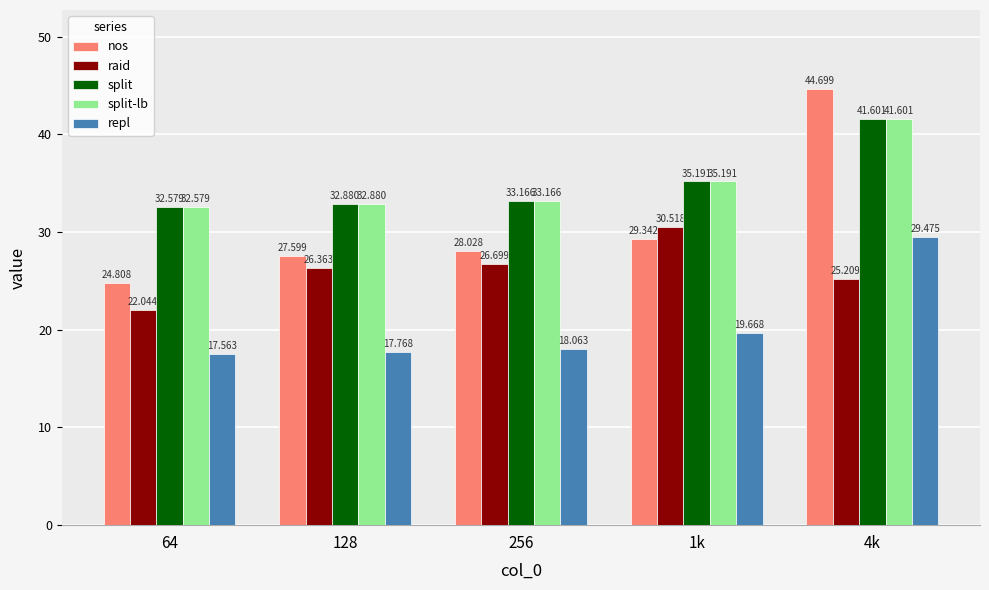

Read the split value at 64.

32.6